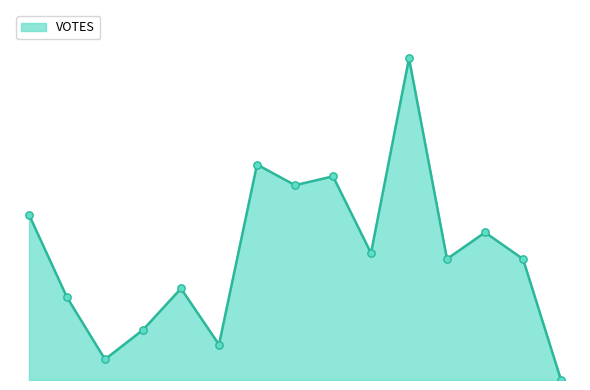

Is this an area chart (filled region under the line)?

Yes